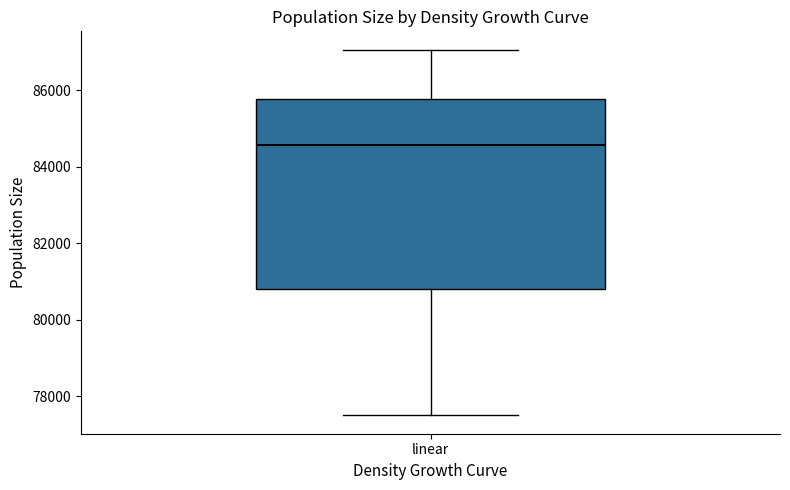

Transcribe this box plot: give where the median line is, the range the box spans, and where the two whiskers end, as read against the y-axis. The values are not printed on the chart, so give them approximately, as read against the axis.

median 84600, box 80800 to 85800, whiskers 77400 to 87000